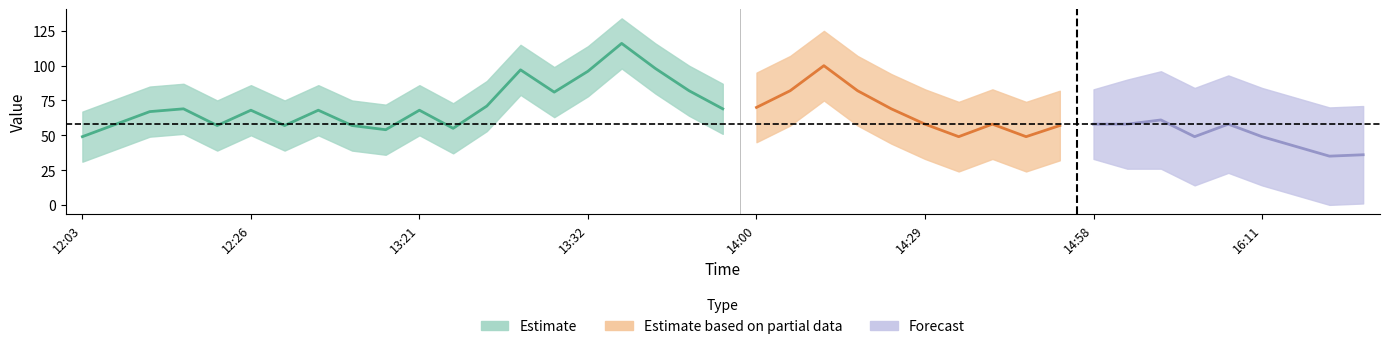

At which label does value first exceed 68?

3